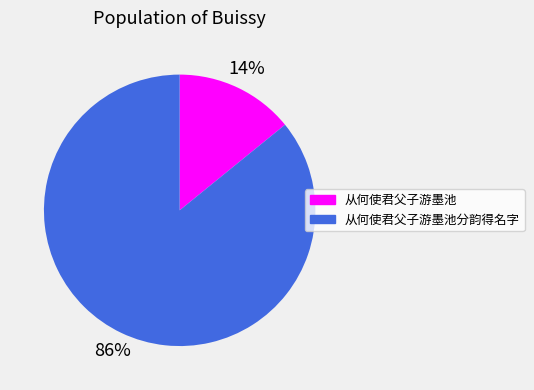

What is the smallest slice in the pie chart?

从何使君父子游墨池